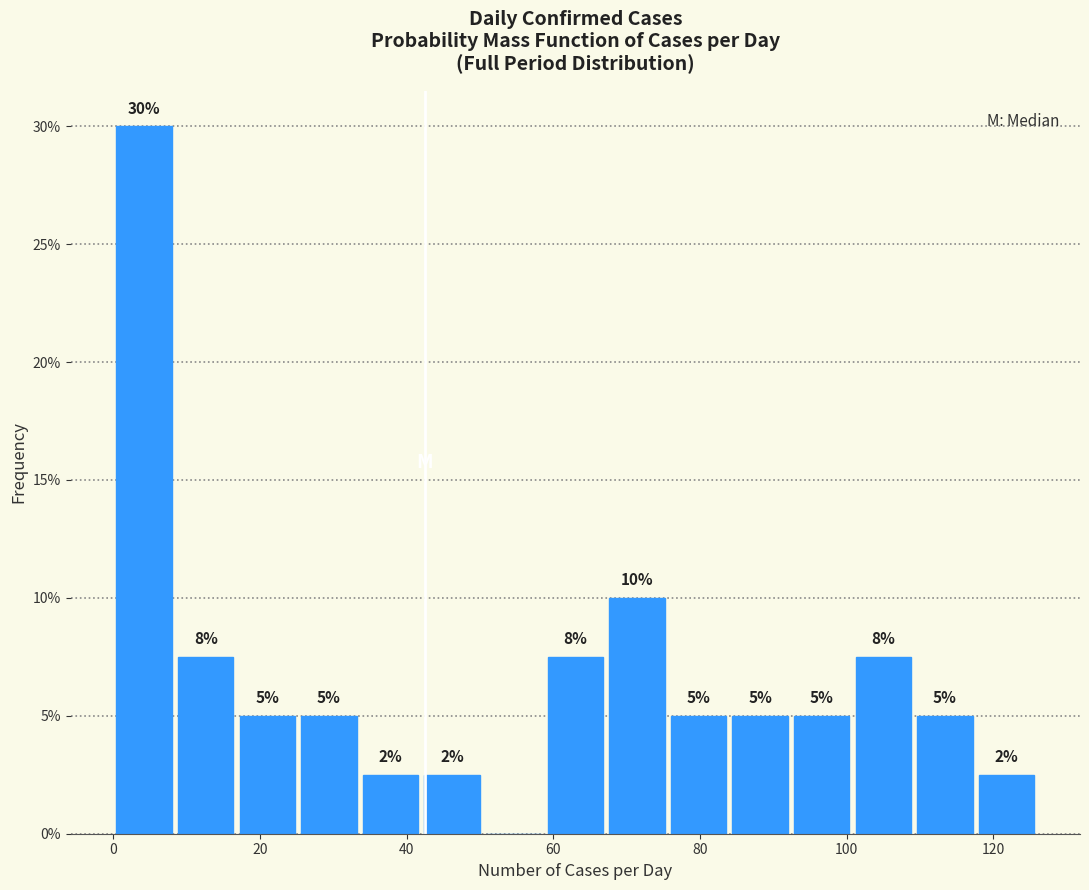

Over which range of the x-axis is the bar tallest?

0.0 to 8.4